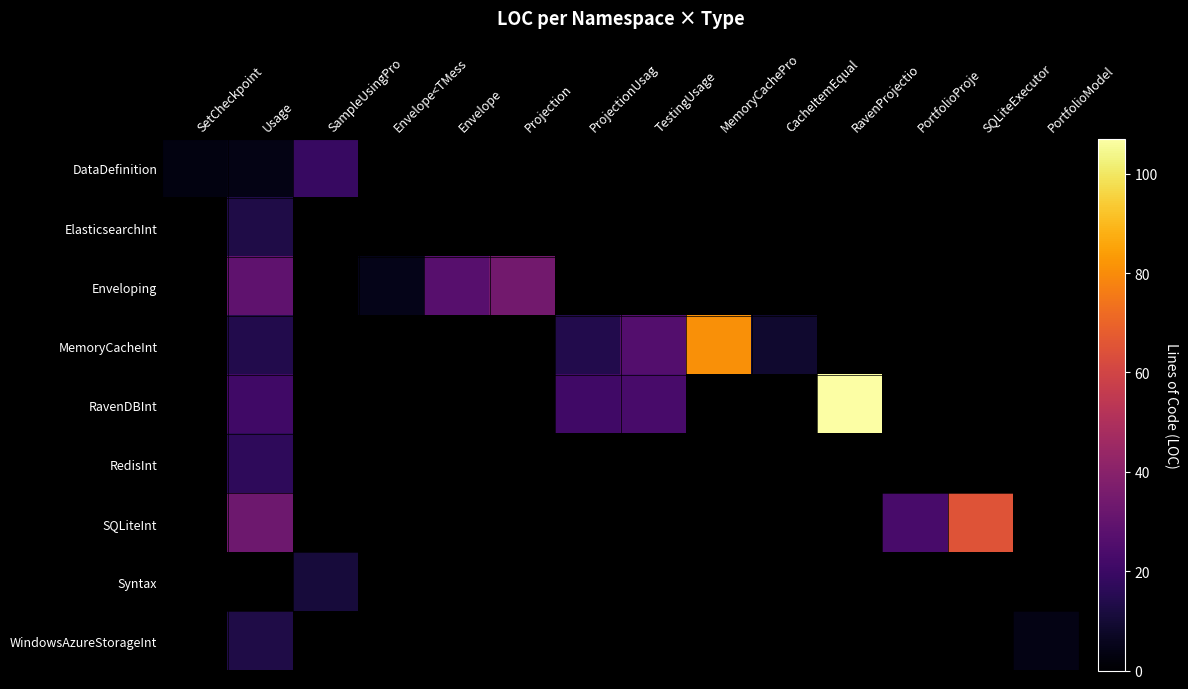

Which series has the largest total across all categories?

RavenDBInt